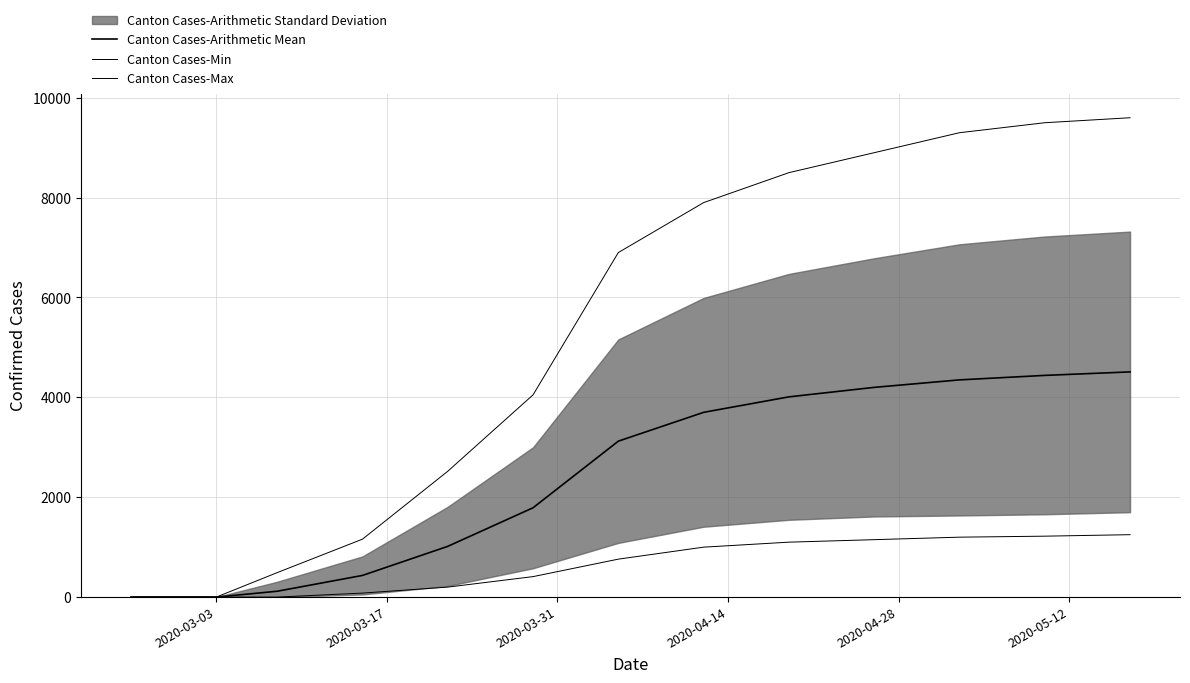

Is it true that Canton Cases-Min equals 854.8 at 2020-03-03?

False